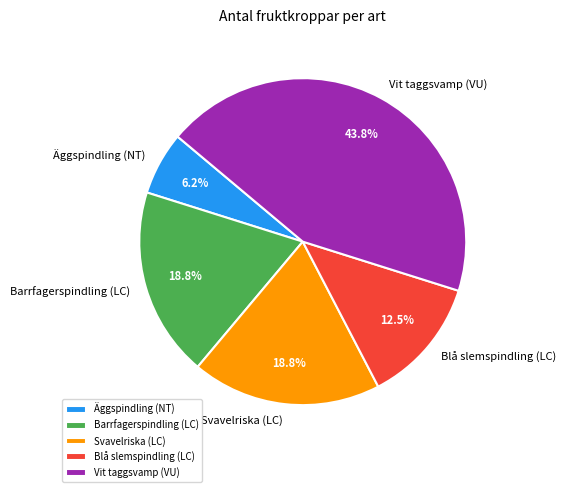

Combined, do Vit taggsvamp (VU) and Barrfagerspindling (LC) account for over 50%?

Yes